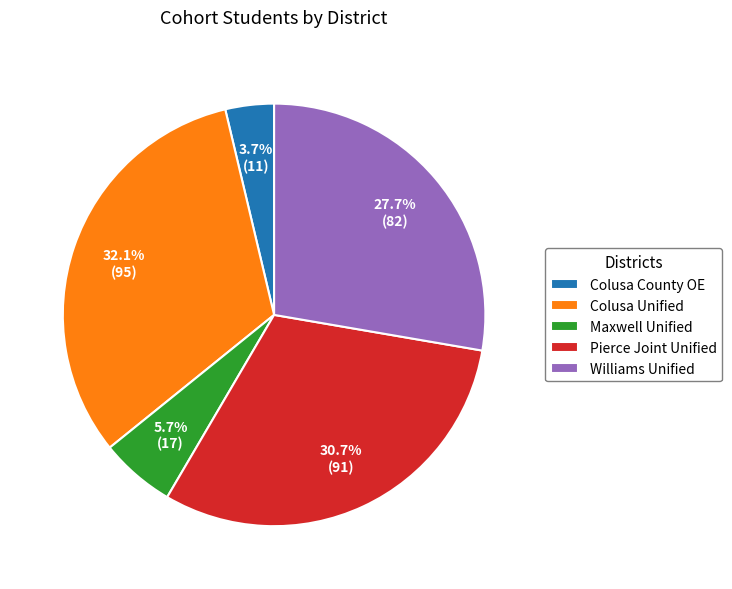

True or false: Maxwell Unified accounts for 1% of the total.

False